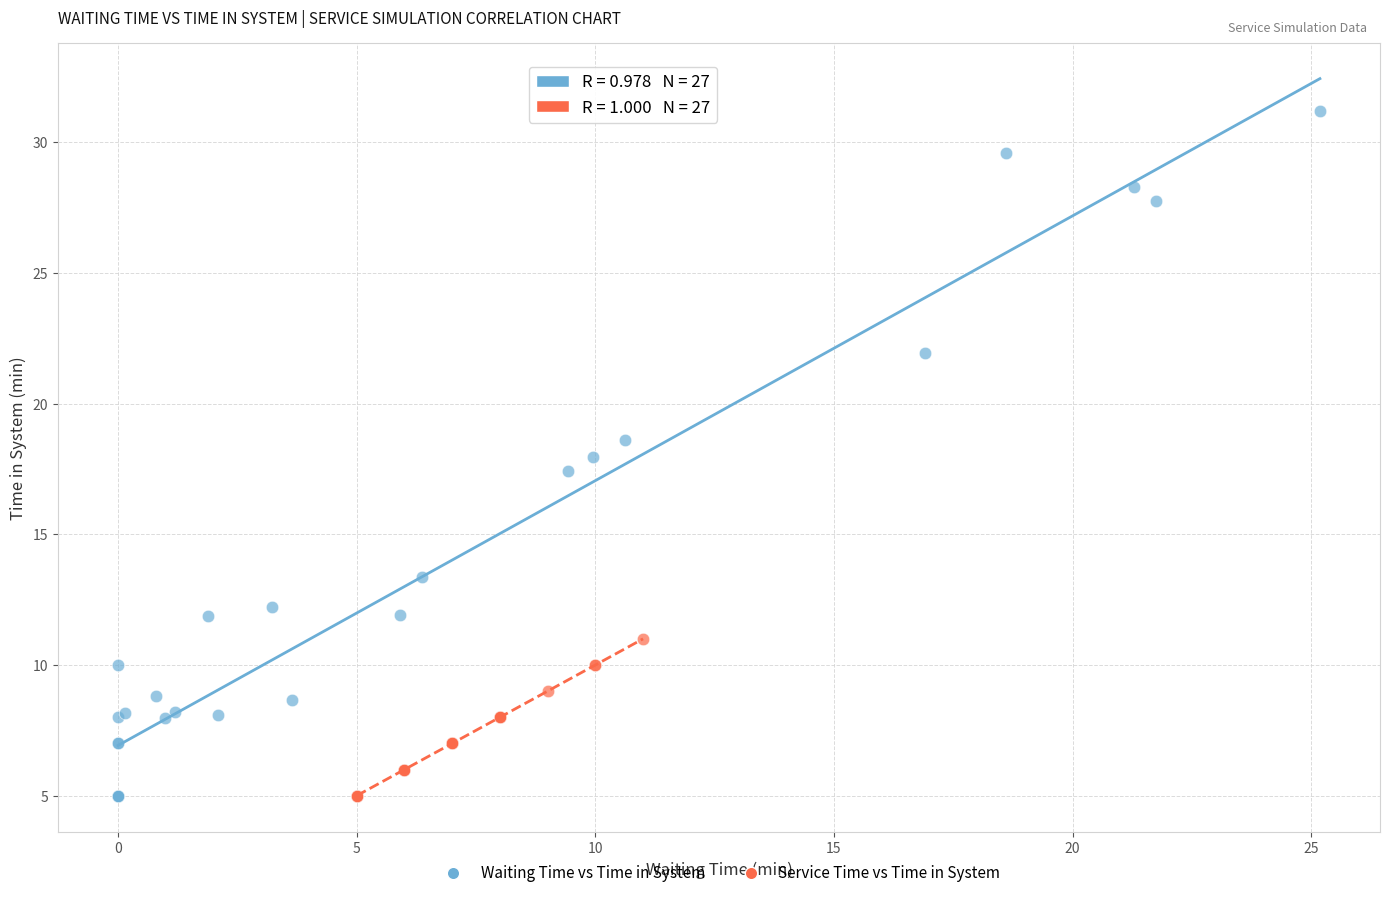

Which series has the largest Y range (max minus min)?

Waiting Time vs Time in System